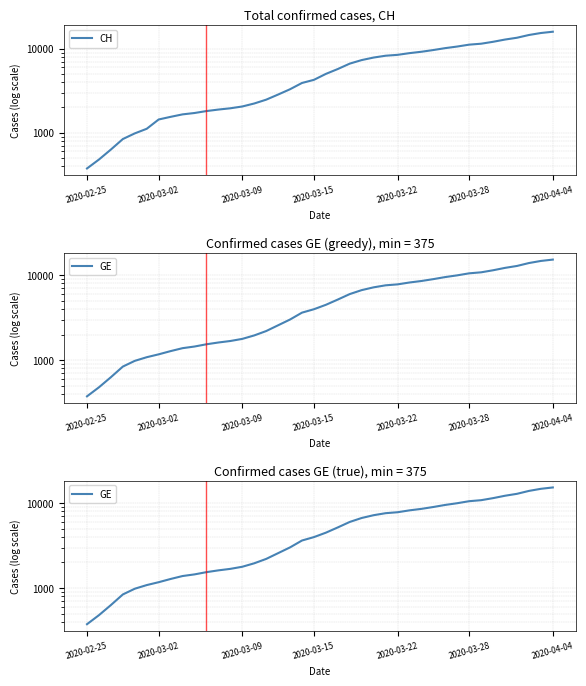

Reading left to right, what are all the values shown in this chart?

CH: 375	479	630	840	981	1113	1436	1544	1652	1715	1809	1885	1952	2051	2226	2472	2845	3291	3908	4259	5012	5731	6644	7323	7847	8249	8449	8855	9196	9642	10162	10613	11175	11467	12086	12852	13505	14561	15375	15926
GE: 375	479	630	840	981	1083	1171	1278	1384	1447	1538	1614	1681	1780	1955	2201	2574	3010	3627	3978	4485	5174	6002	6681	7205	7607	7807	8213	8554	9000	9520	9971	10533	10825	11444	12210	12863	13919	14733	15284